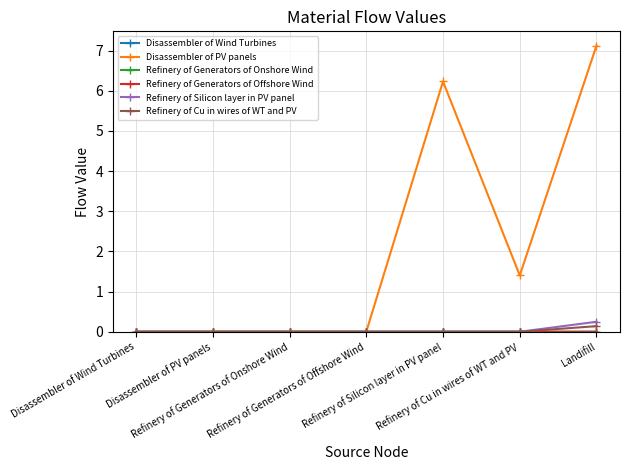

Where is Disassembler of PV panels nearest to the value 3?

Refinery of Cu in wires of WT and PV